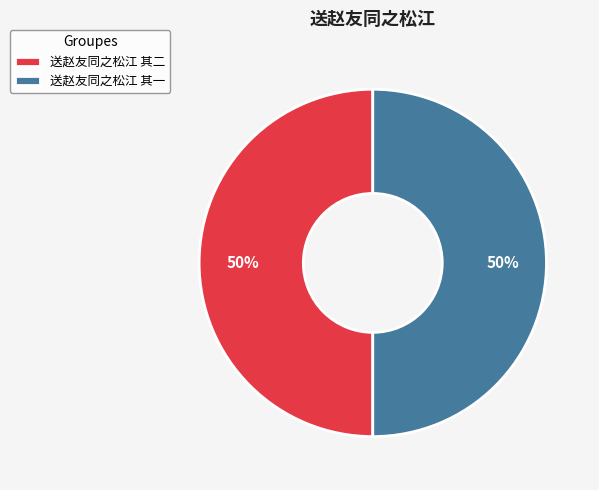

Is it true that 送赵友同之松江 其一 is 60% of the pie?

False